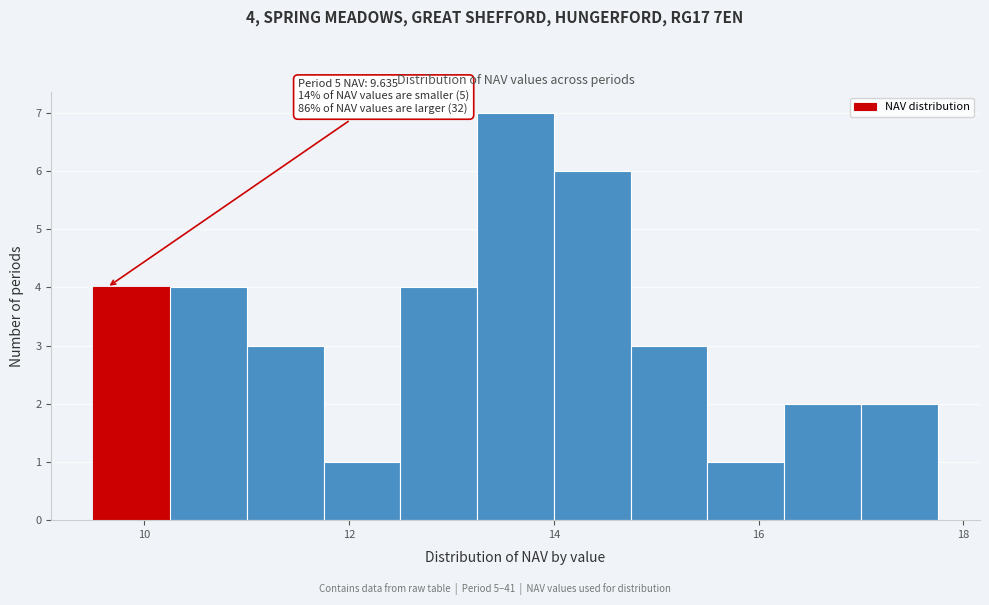

Read against the x-axis, roughly where is the centre of the tallest bar?

13.6